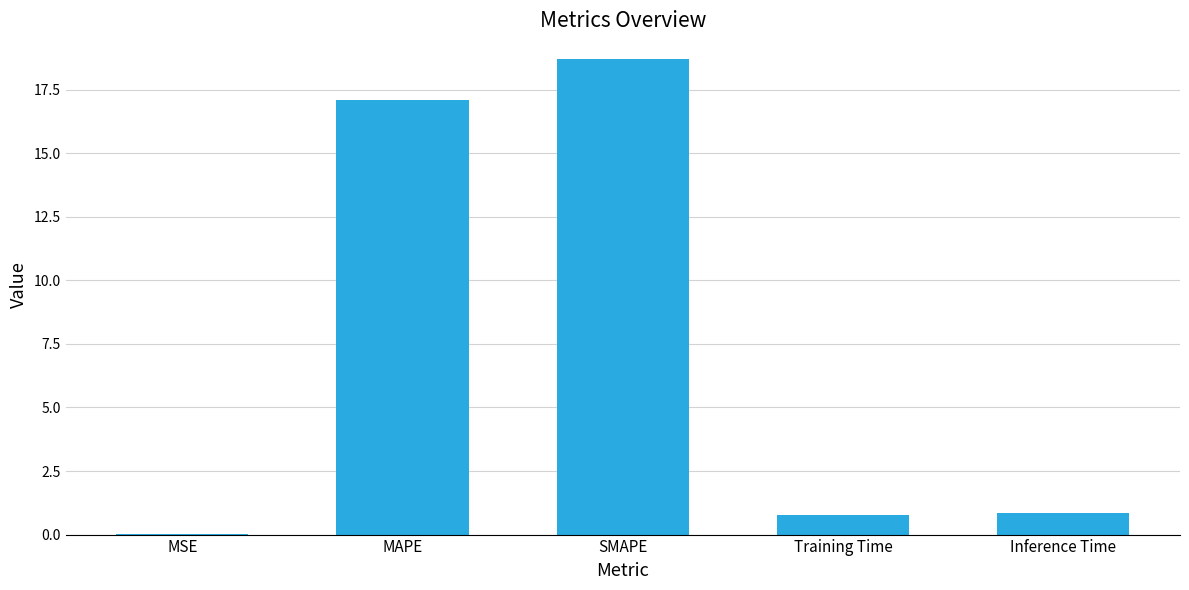

Which category has the highest value across all series?

SMAPE